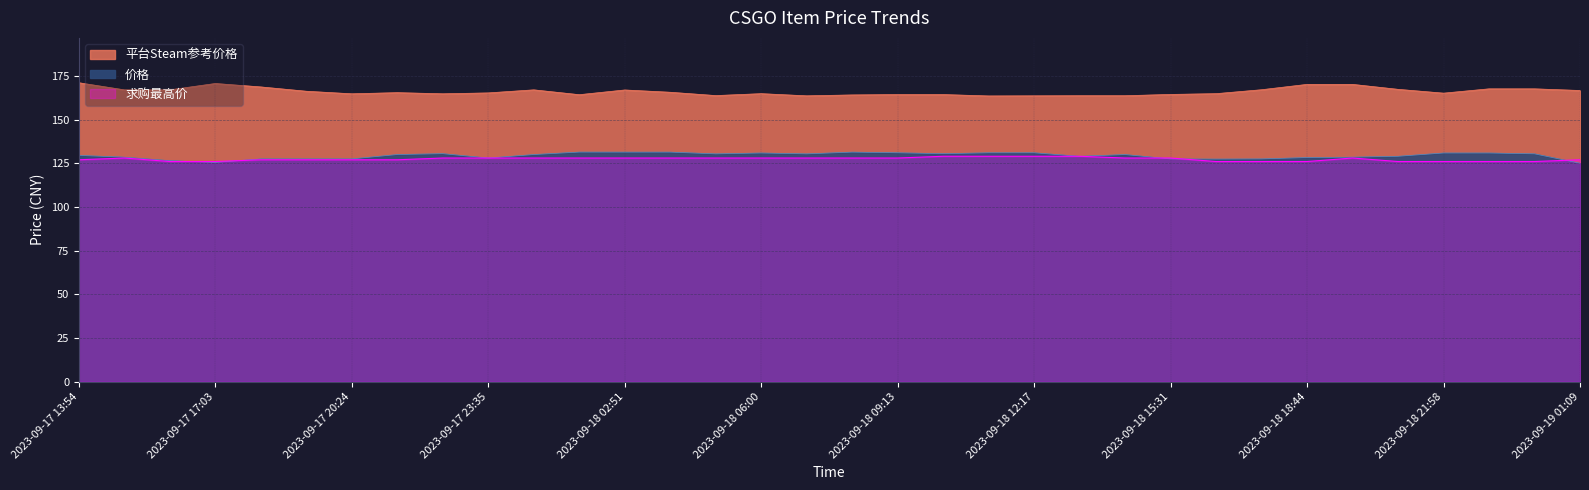

List the series in order of their peak value, highest first.

平台Steam参考价格, 价格, 求购最高价